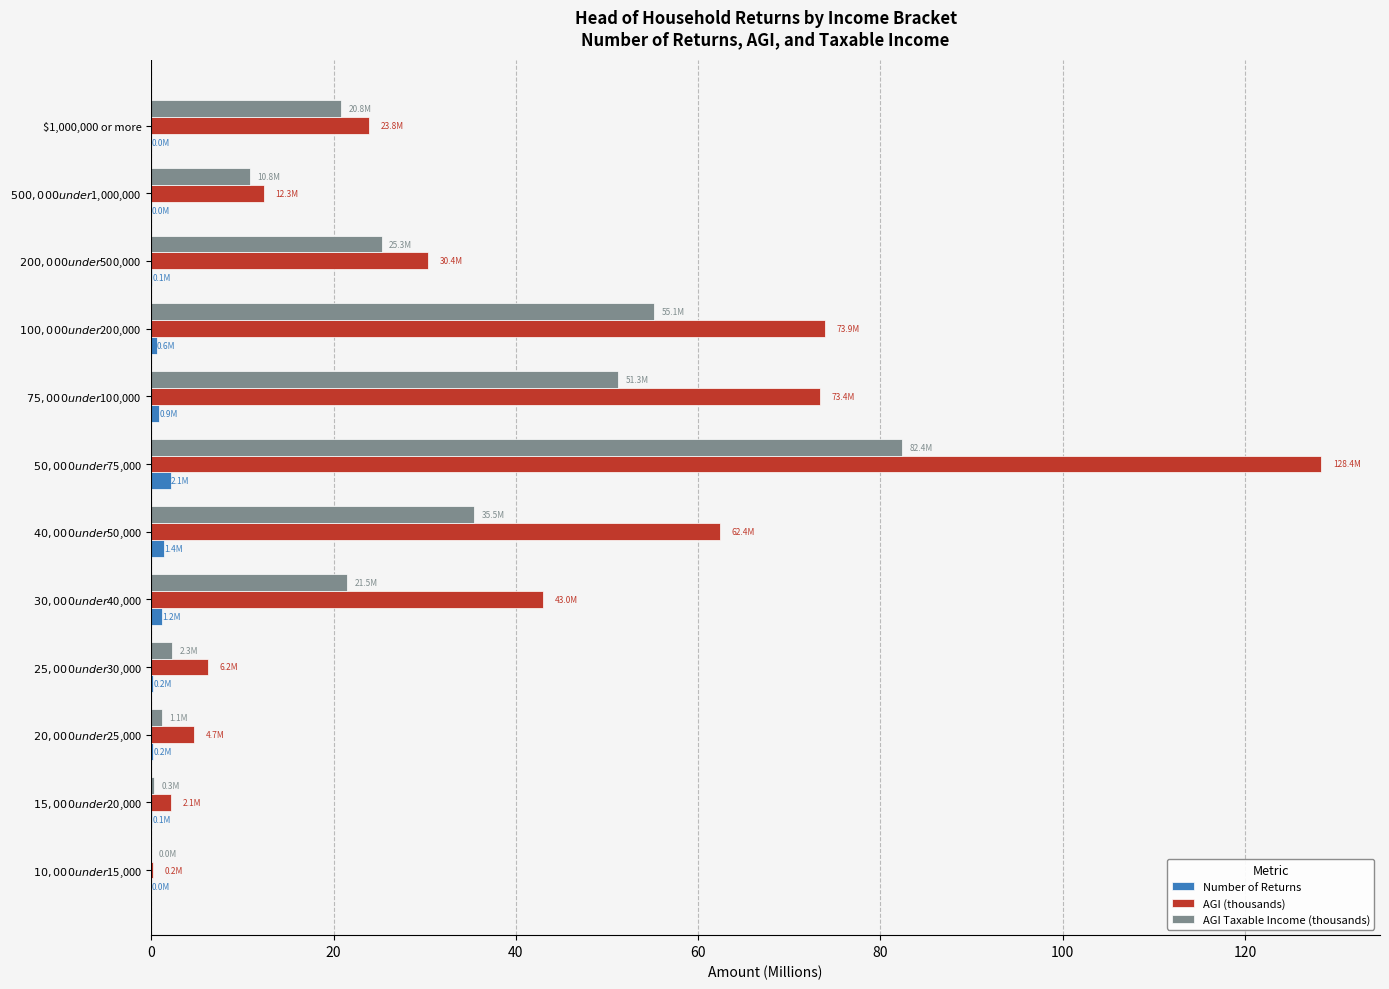

Which series has the largest total across all categories?

AGI (thousands)